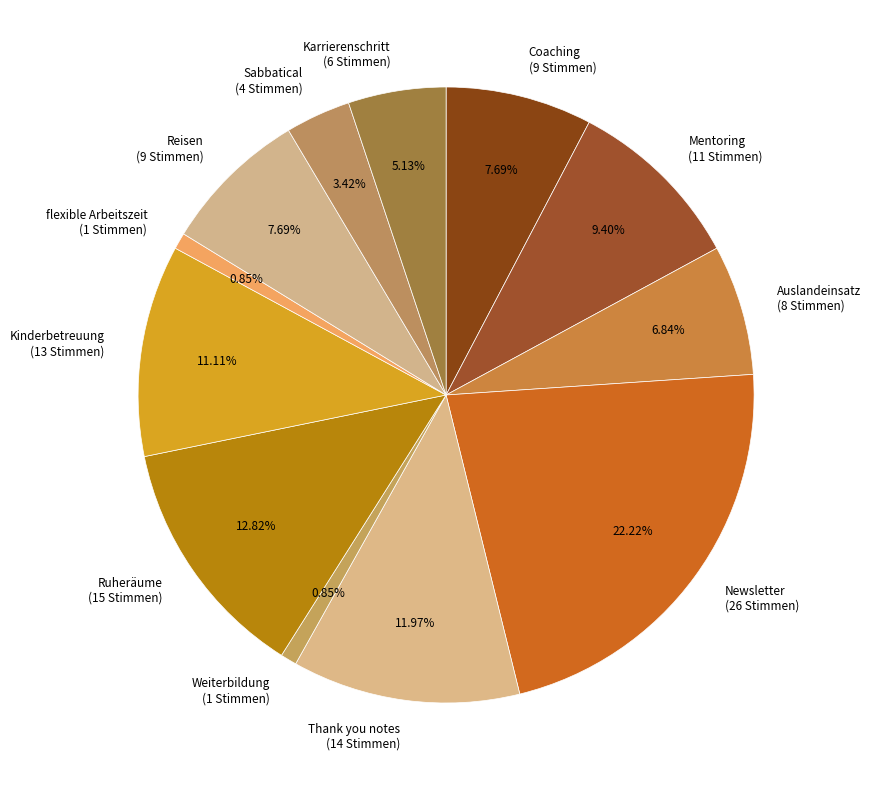

True or false: Newsletter accounts for 30% of the total.

False